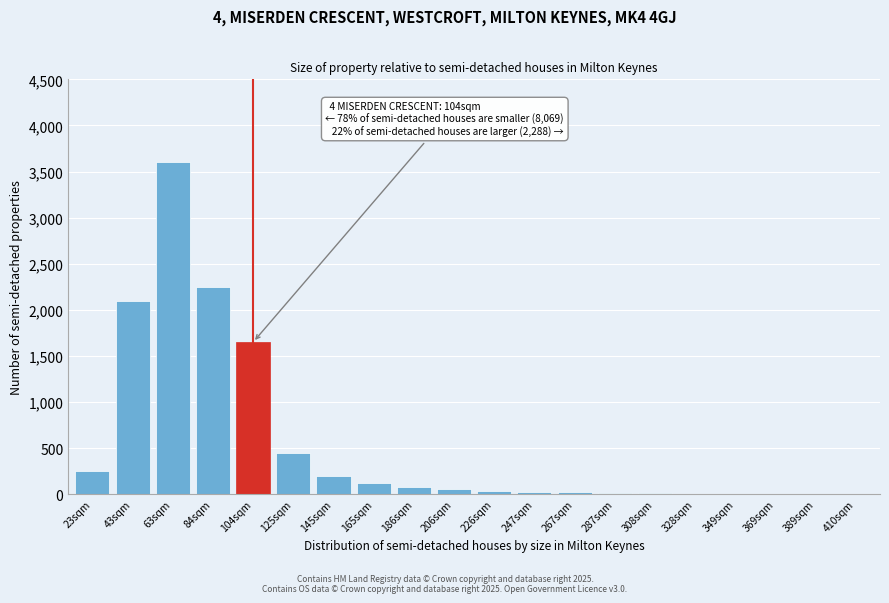

What is the greatest value displayed?

3600